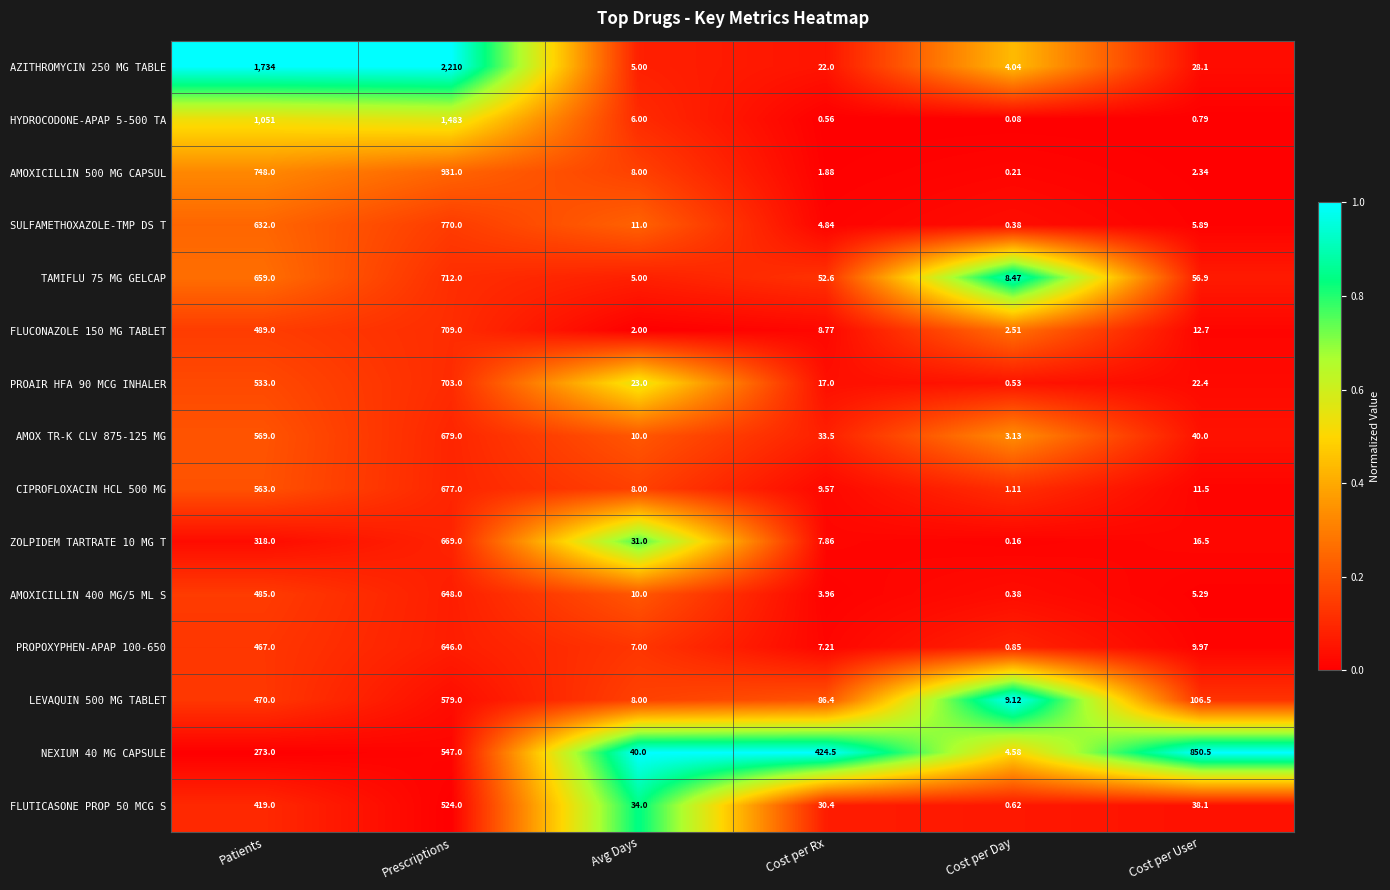

Where is FLUCONAZOLE 150 MG TABLET nearest to the value 355?

Patients